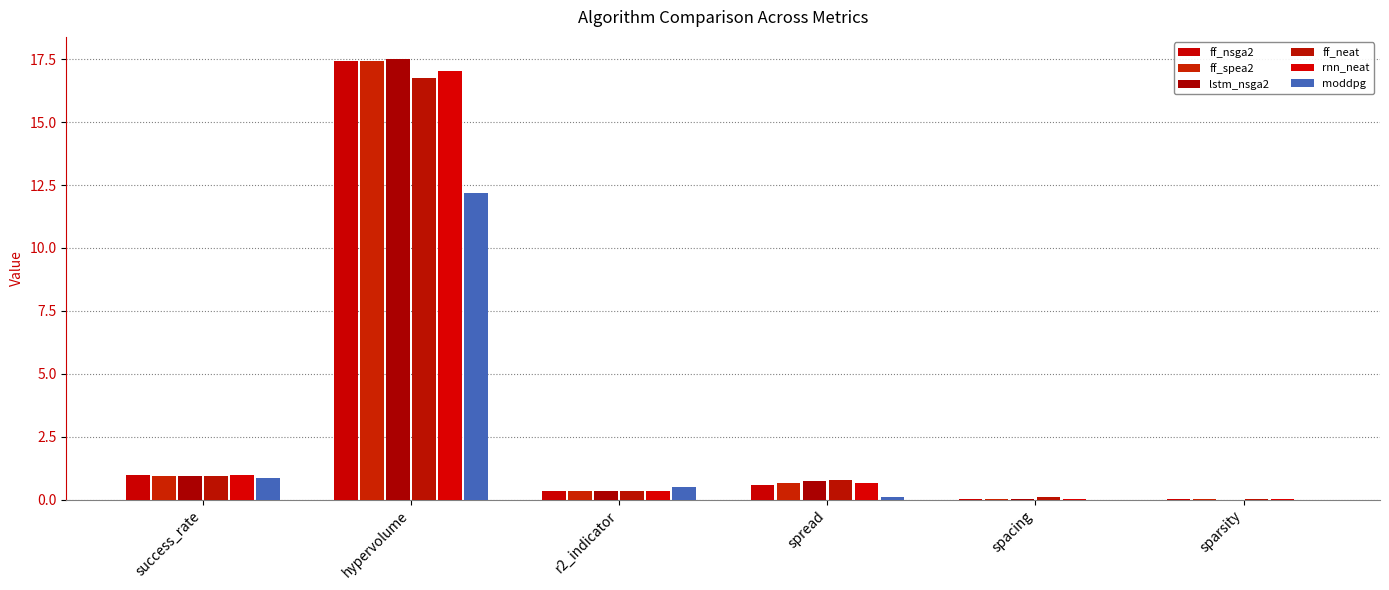

What is the label of the 5th bar from the left?

spacing